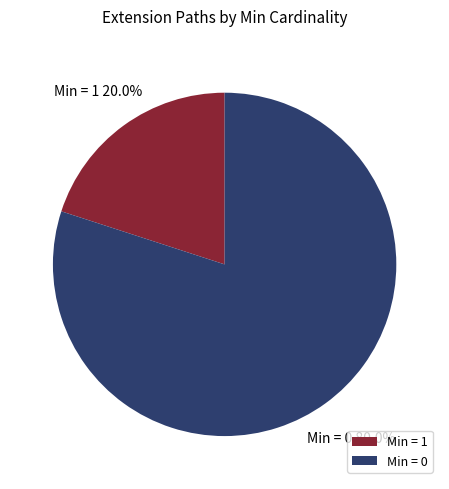

What is the smallest slice in the pie chart?

Min = 1